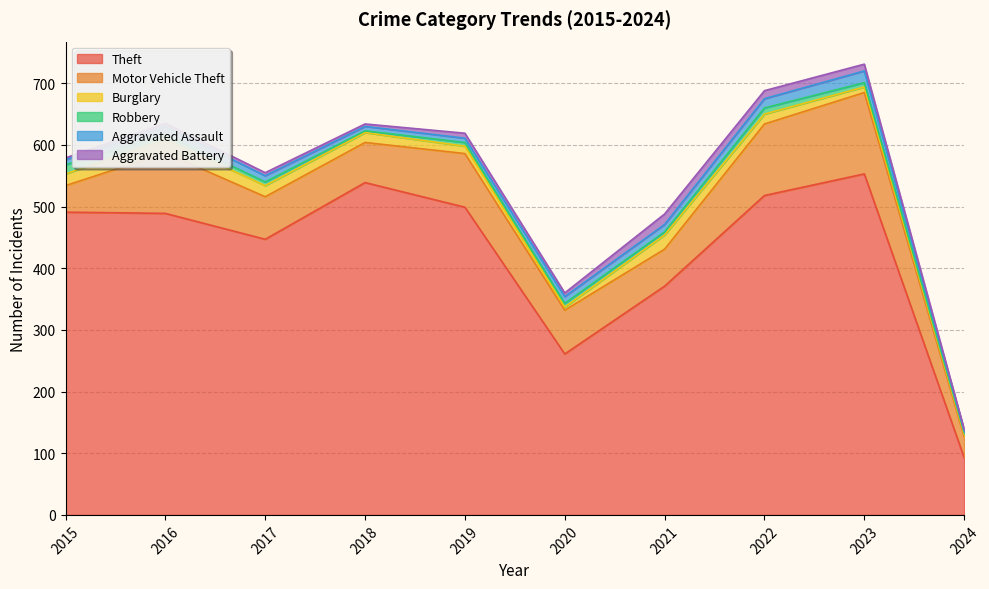

Which category has the lowest value in the Burglary series?

2024